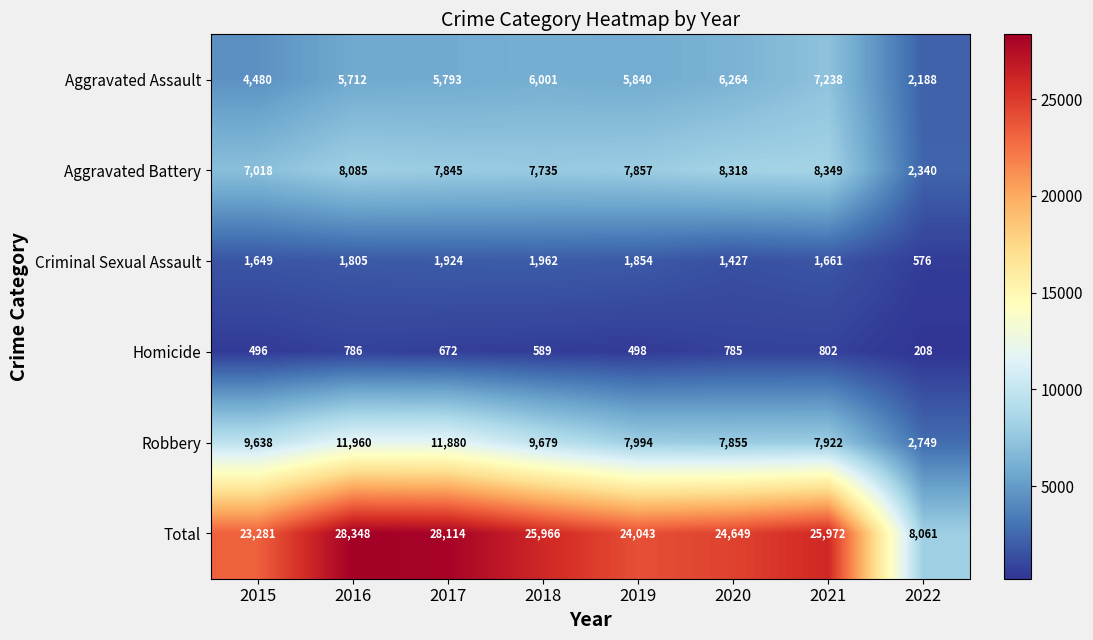

At which category is the sum across all series the highest?

2016